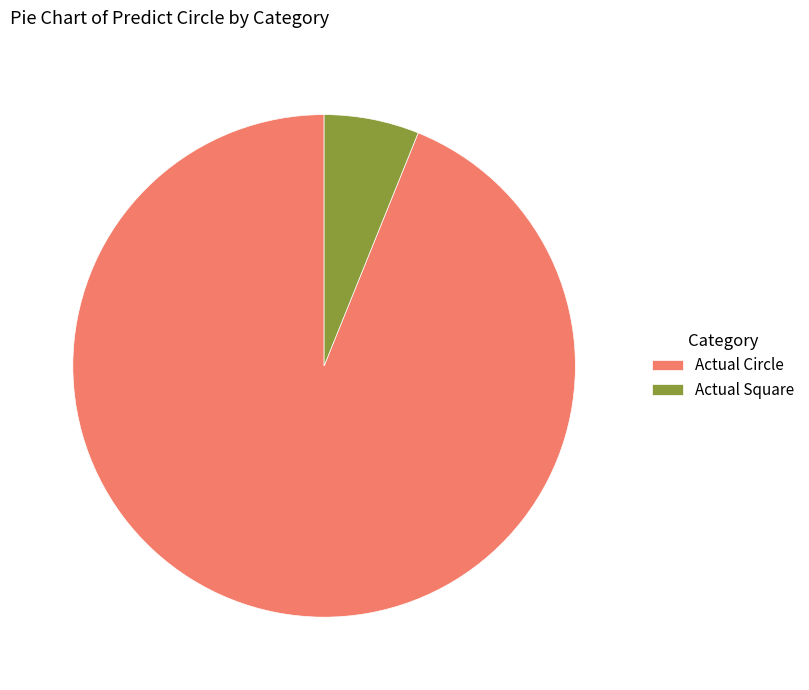

True or false: Actual Circle accounts for 80% of the total.

False